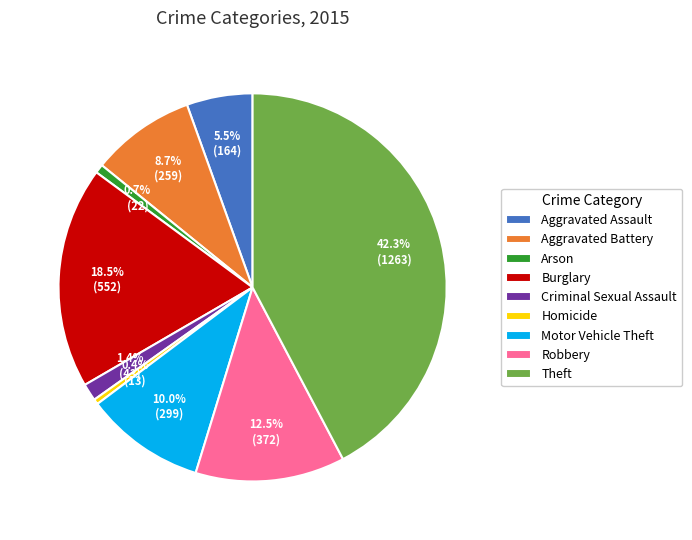

To the nearest percent, what is the difference between the Theft and Aggravated Assault slice percentages?

37%